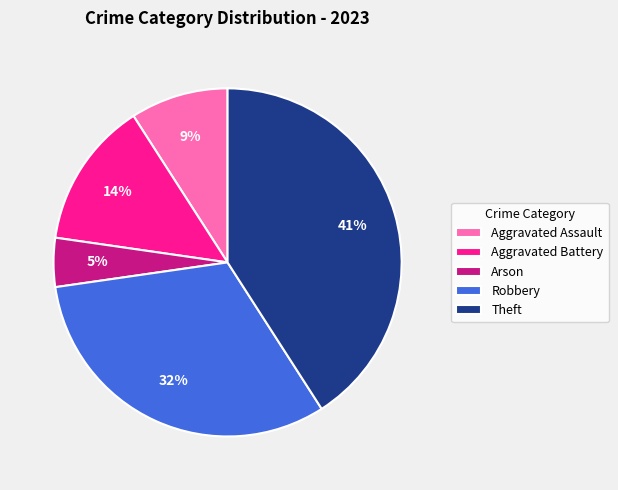

Is there a majority slice in this chart?

No